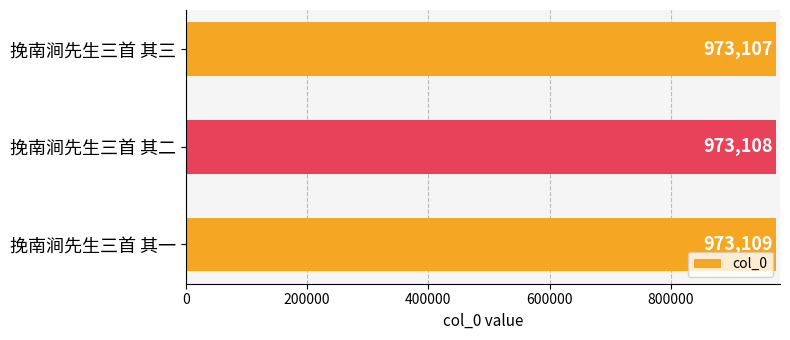

Count the values in the range 973107 to 973109.

3